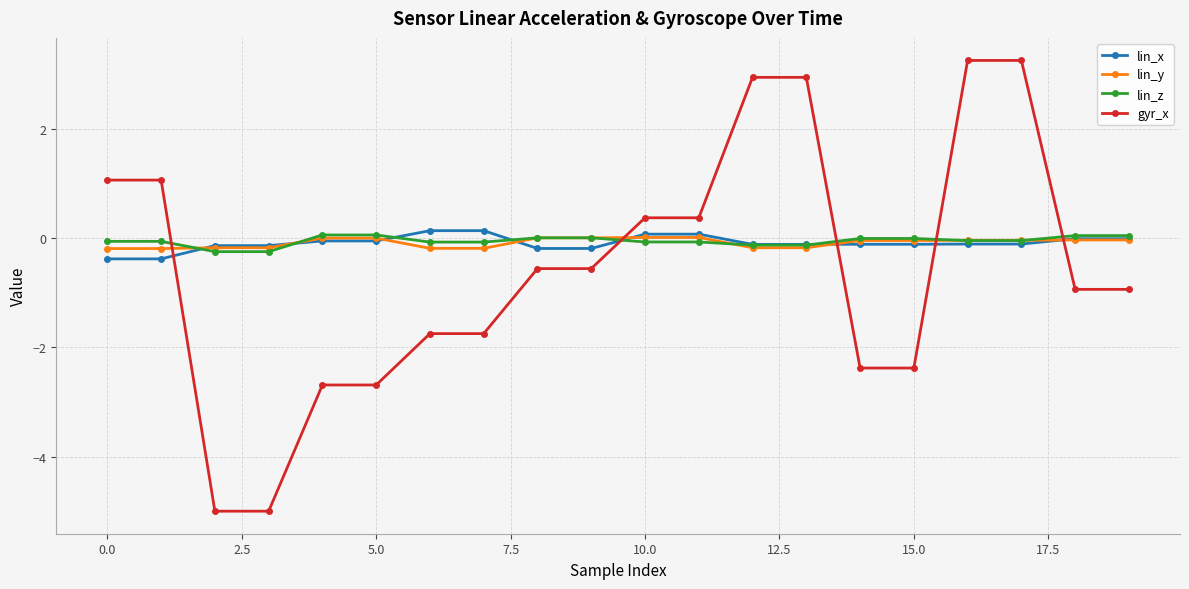

What are all the series names shown in the legend?

lin_x, lin_y, lin_z, gyr_x